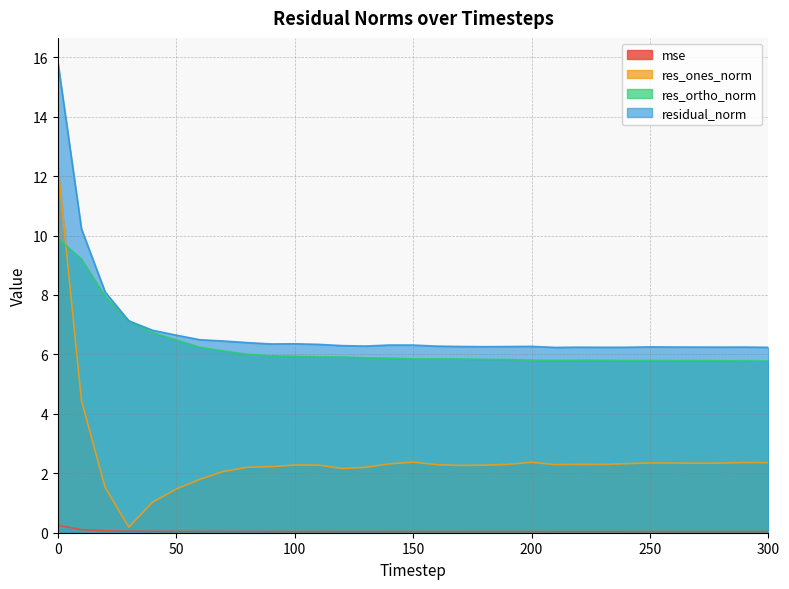

What is the difference between the second highest and minimum values in the residual_norm series?

4.0